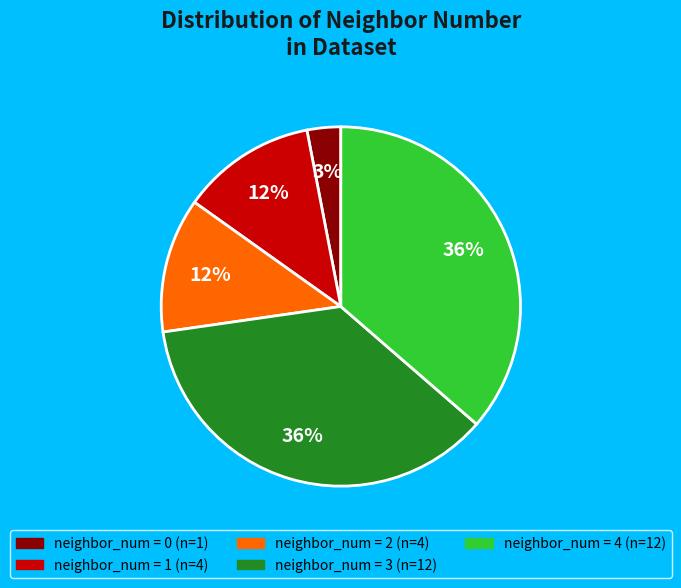

Is there any slice that represents more than half of the pie?

No